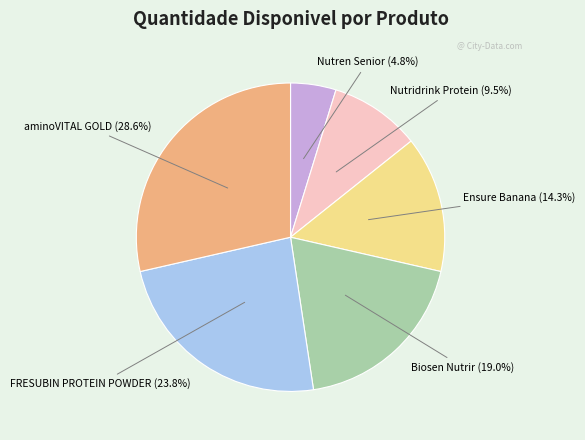

Approximately how many times larger is the value at Biosen Nutrir compared to Ensure Banana?

1.3